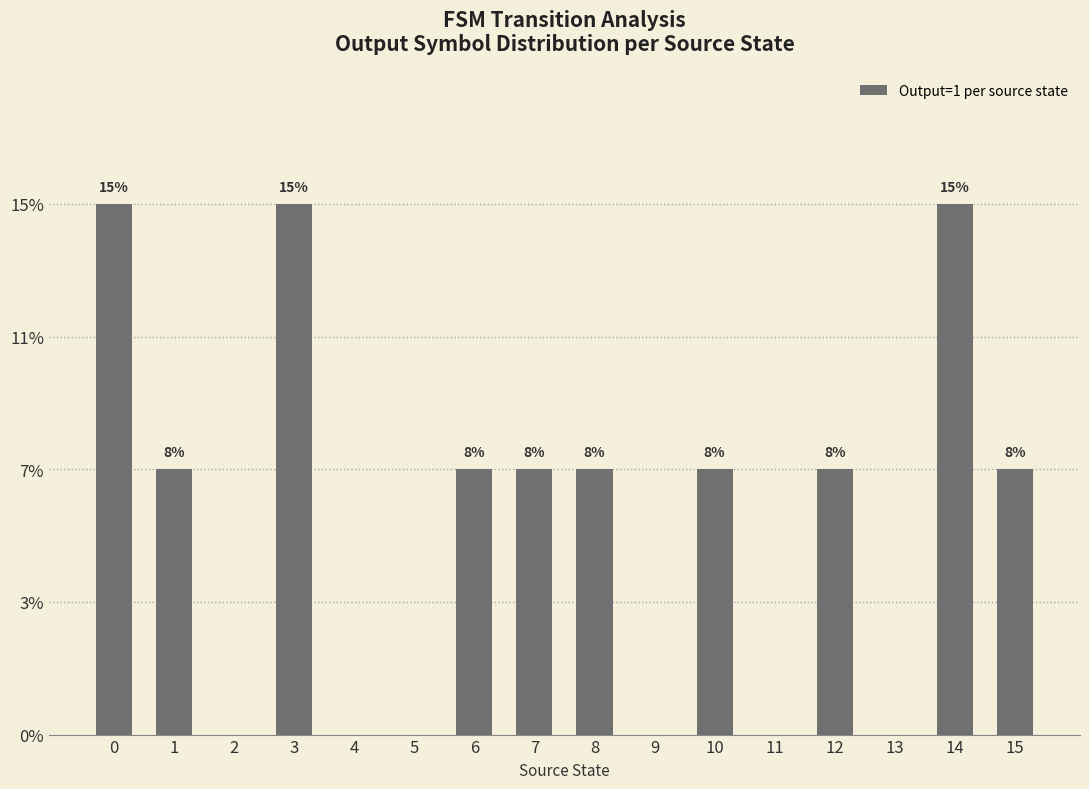

Which label corresponds to the smallest value in the chart?

2